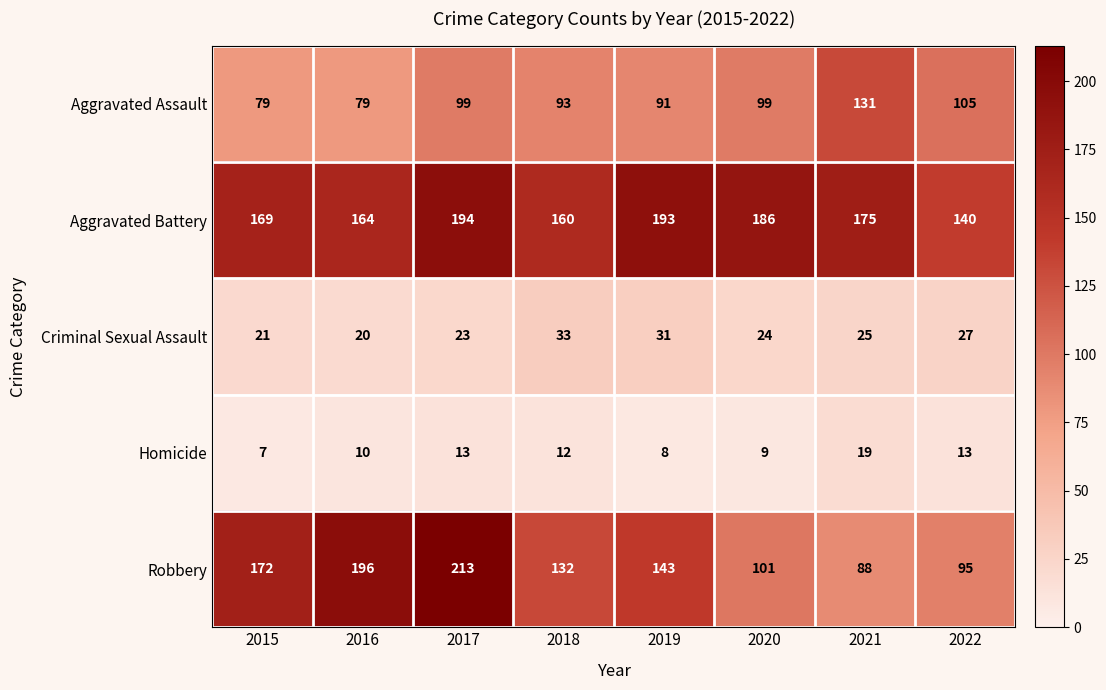

How many series are shown in this chart?

5